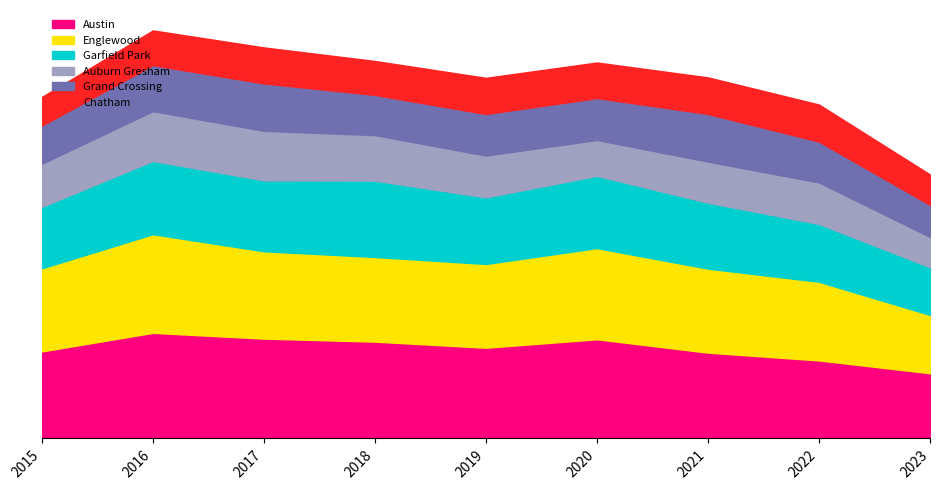

What is the spread (max minus min) of values at 2020?

1257